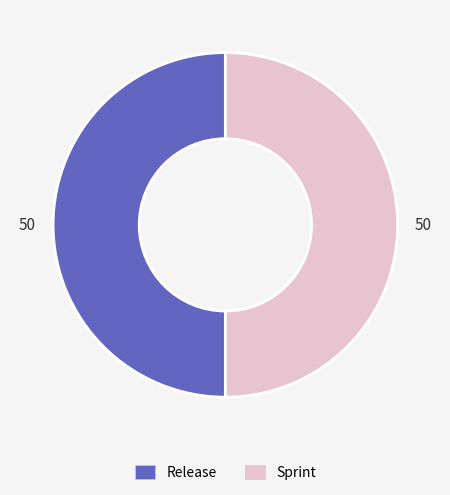

Count the number of slices in the pie.

2